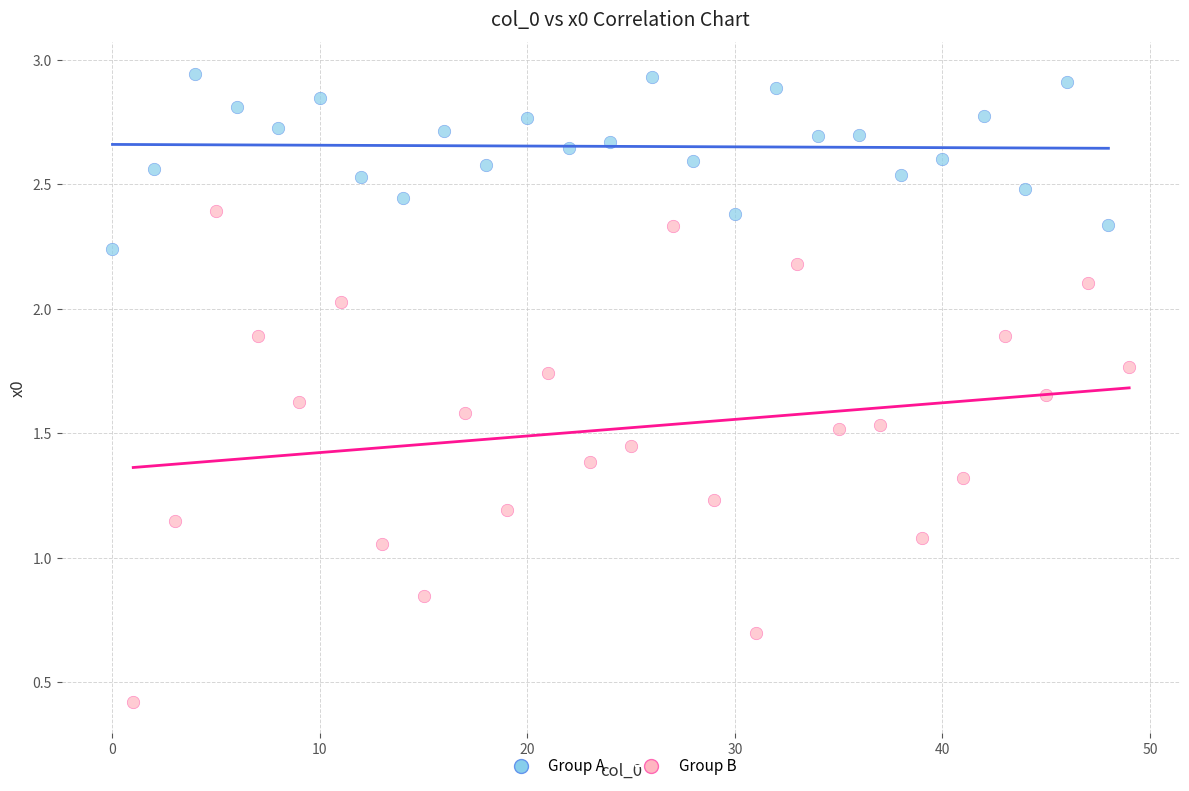

Which series has the widest spread of Y values?

Group B